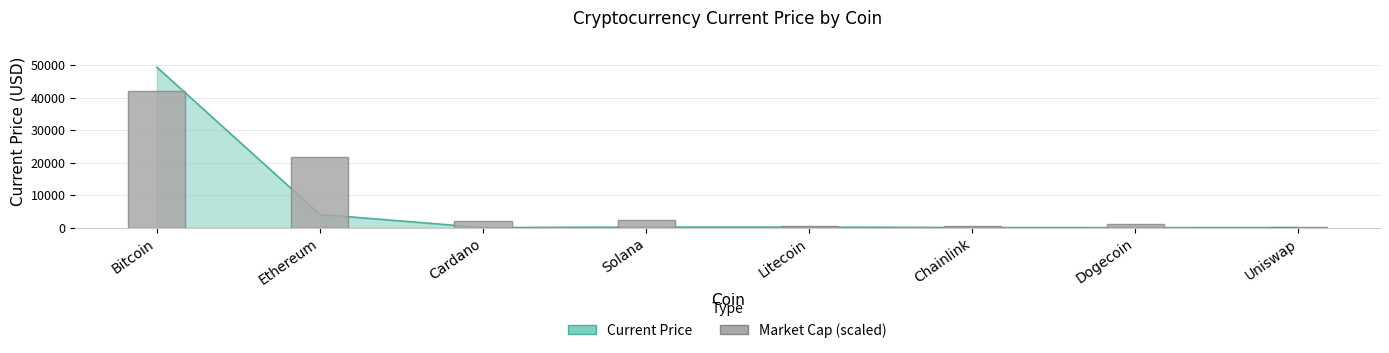

What is the label of the 3rd bar from the right?

Chainlink